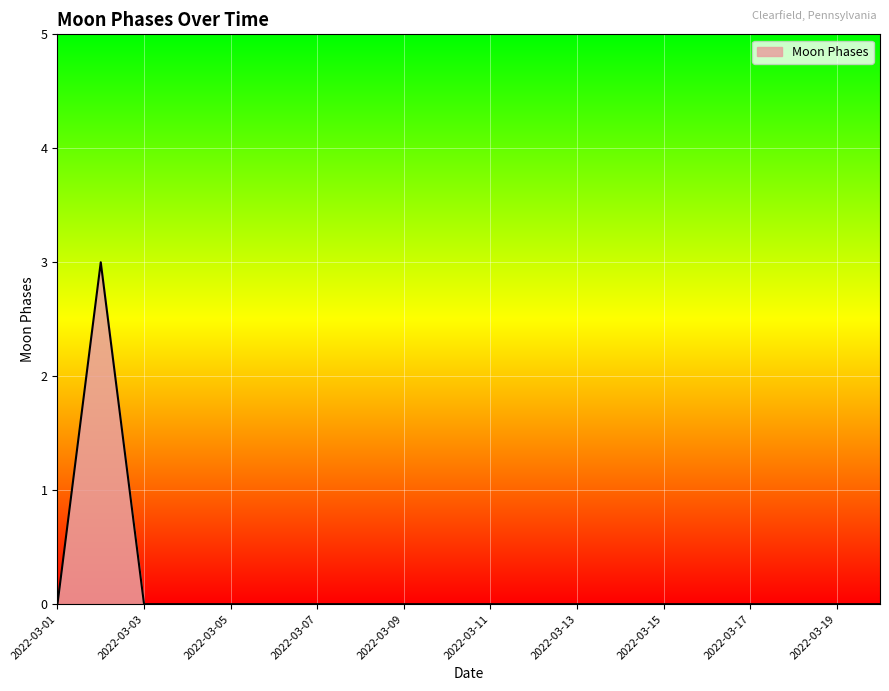

What is the maximum value shown in the chart?

3